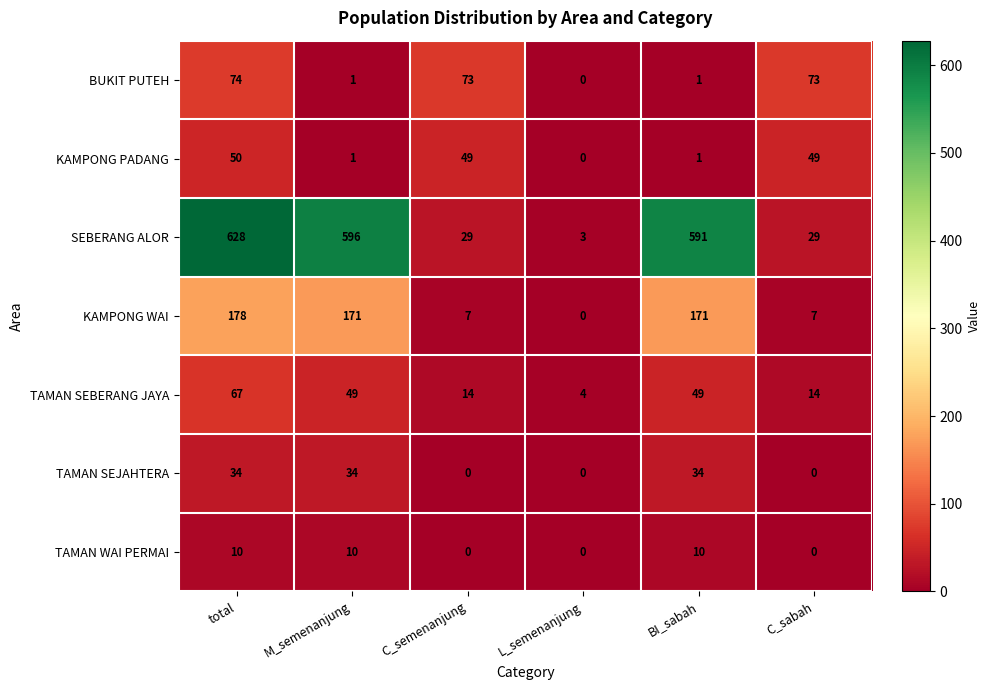

What is the difference between the highest and lowest values at BI_sabah?

590